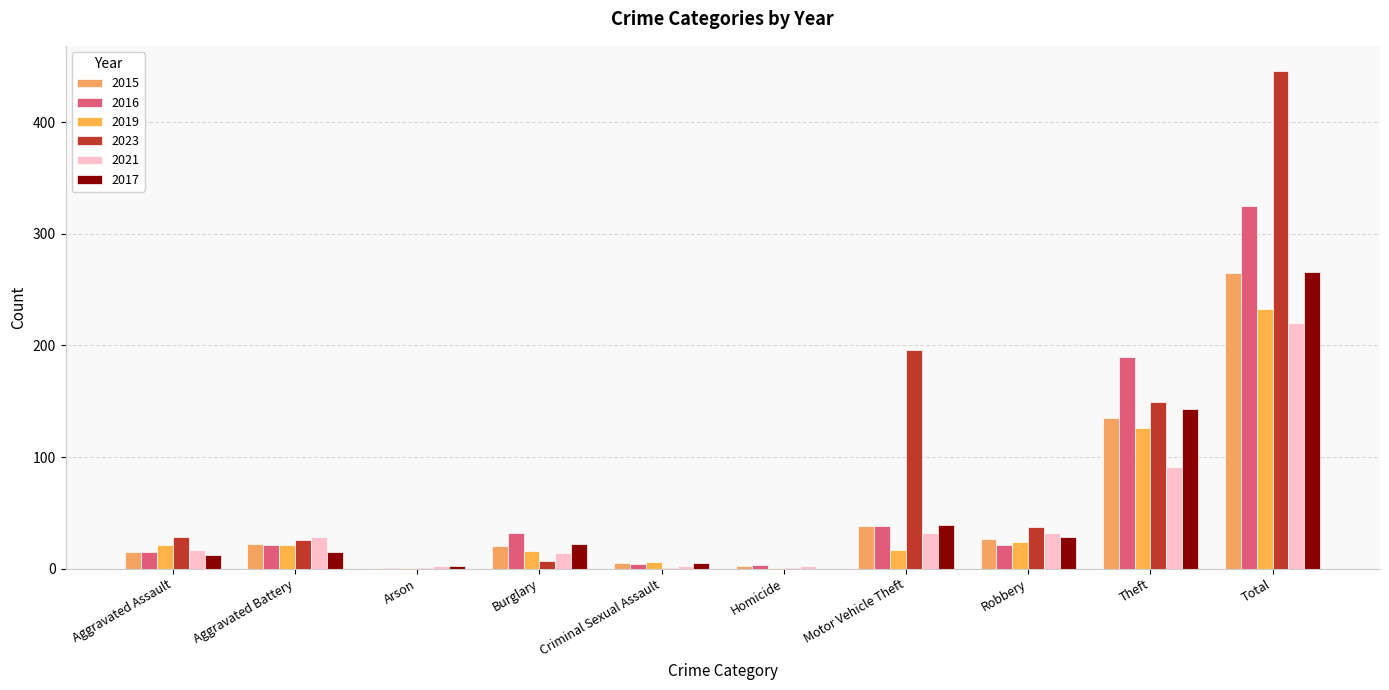

Are the bars horizontal?

No